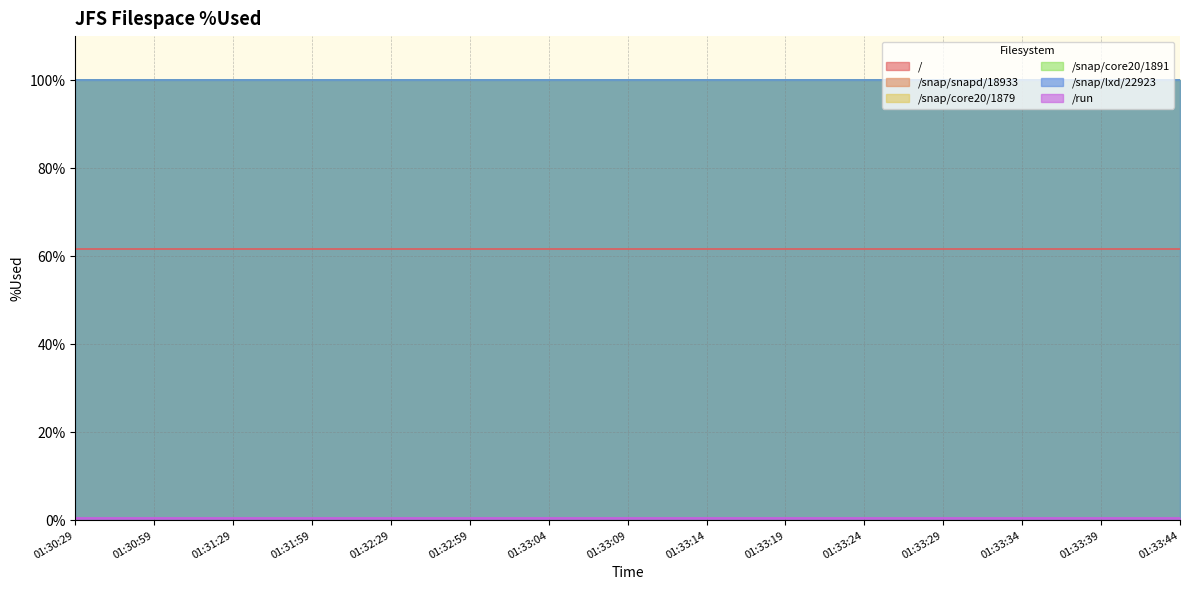

Reading left to right, list all the values displayed in this chart.

/: 01:30:29=61.7	01:30:59=61.7	01:31:29=61.7	01:31:59=61.7	01:32:29=61.7	01:32:59=61.7	01:33:04=61.7	01:33:09=61.7	01:33:14=61.7	01:33:19=61.7	01:33:24=61.7	01:33:29=61.7	01:33:34=61.7	01:33:39=61.7	01:33:44=61.7
/snap/snapd/18933: 01:30:29=100.0	01:30:59=100.0	01:31:29=100.0	01:31:59=100.0	01:32:29=100.0	01:32:59=100.0	01:33:04=100.0	01:33:09=100.0	01:33:14=100.0	01:33:19=100.0	01:33:24=100.0	01:33:29=100.0	01:33:34=100.0	01:33:39=100.0	01:33:44=100.0
/snap/core20/1879: 01:30:29=100.0	01:30:59=100.0	01:31:29=100.0	01:31:59=100.0	01:32:29=100.0	01:32:59=100.0	01:33:04=100.0	01:33:09=100.0	01:33:14=100.0	01:33:19=100.0	01:33:24=100.0	01:33:29=100.0	01:33:34=100.0	01:33:39=100.0	01:33:44=100.0
/snap/core20/1891: 01:30:29=100.0	01:30:59=100.0	01:31:29=100.0	01:31:59=100.0	01:32:29=100.0	01:32:59=100.0	01:33:04=100.0	01:33:09=100.0	01:33:14=100.0	01:33:19=100.0	01:33:24=100.0	01:33:29=100.0	01:33:34=100.0	01:33:39=100.0	01:33:44=100.0
/snap/lxd/22923: 01:30:29=100.0	01:30:59=100.0	01:31:29=100.0	01:31:59=100.0	01:32:29=100.0	01:32:59=100.0	01:33:04=100.0	01:33:09=100.0	01:33:14=100.0	01:33:19=100.0	01:33:24=100.0	01:33:29=100.0	01:33:34=100.0	01:33:39=100.0	01:33:44=100.0
/run: 01:30:29=0.6	01:30:59=0.6	01:31:29=0.6	01:31:59=0.6	01:32:29=0.6	01:32:59=0.6	01:33:04=0.6	01:33:09=0.6	01:33:14=0.6	01:33:19=0.6	01:33:24=0.6	01:33:29=0.6	01:33:34=0.6	01:33:39=0.6	01:33:44=0.6